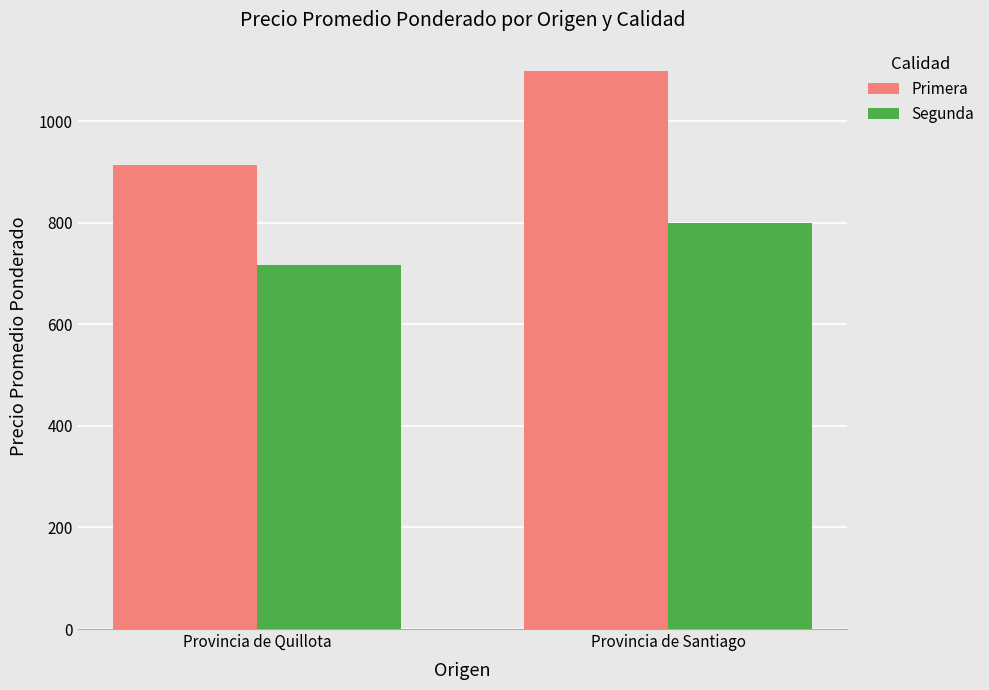

Is the value of Primera at Provincia de Santiago greater than the value of Segunda at Provincia de Quillota?

Yes